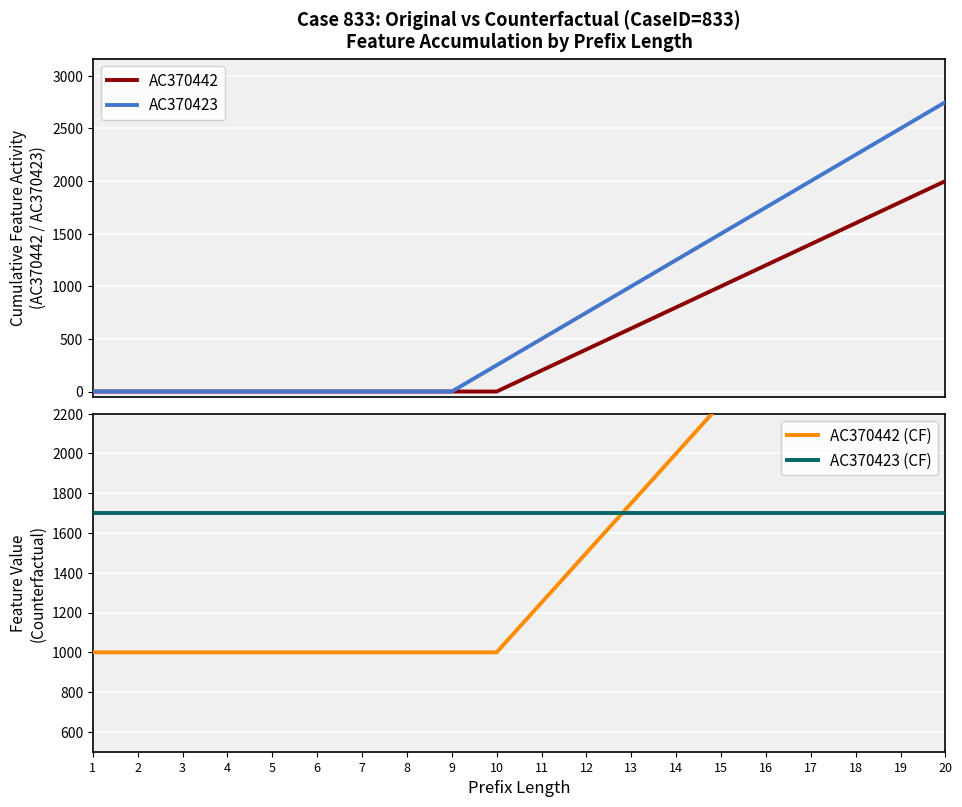

What is the highest value of the AC370442 (CF) series?

3500